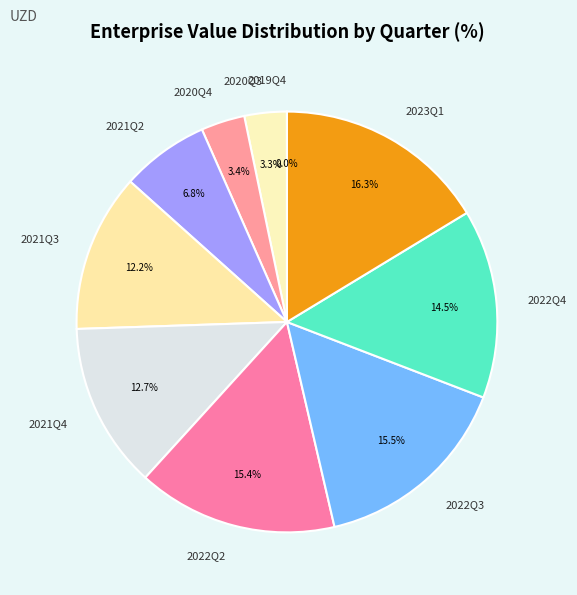

Which has a higher value, 2020Q3 or 2021Q3?

2021Q3